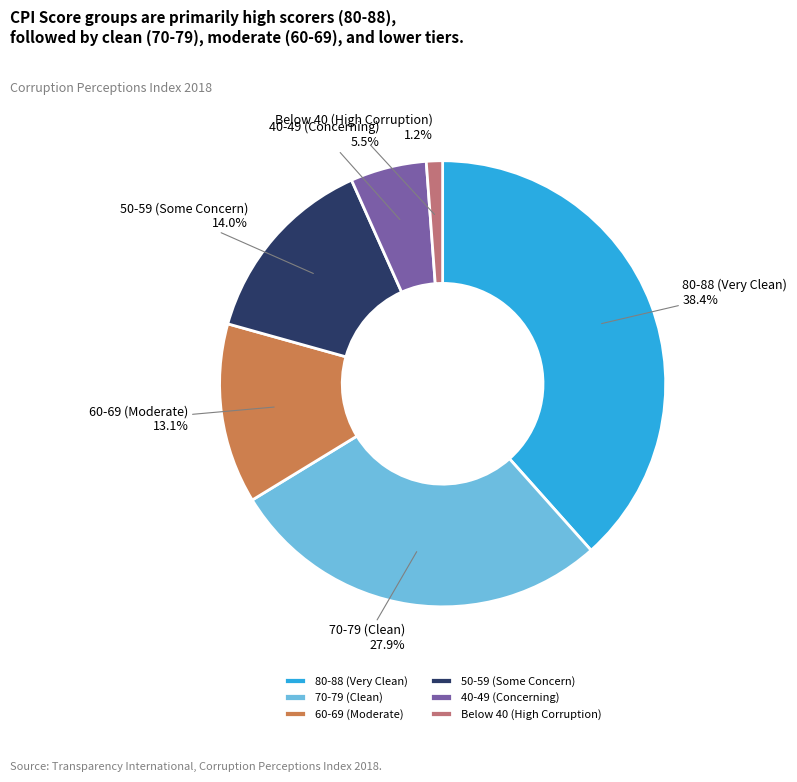

Does 60-69 (Moderate) represent more than half of the total?

No